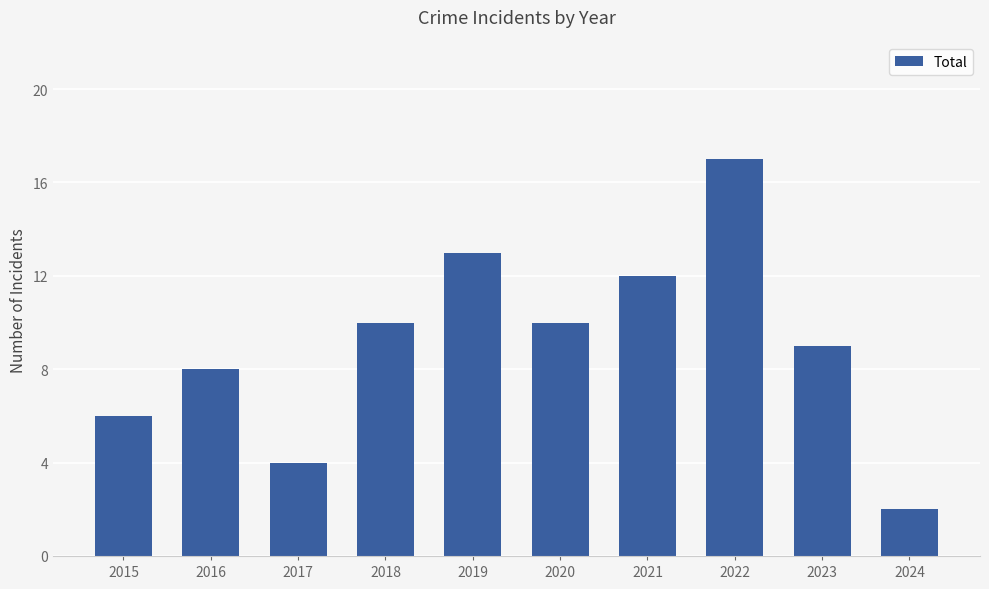

Which has a higher value, 2023 or 2016?

2023